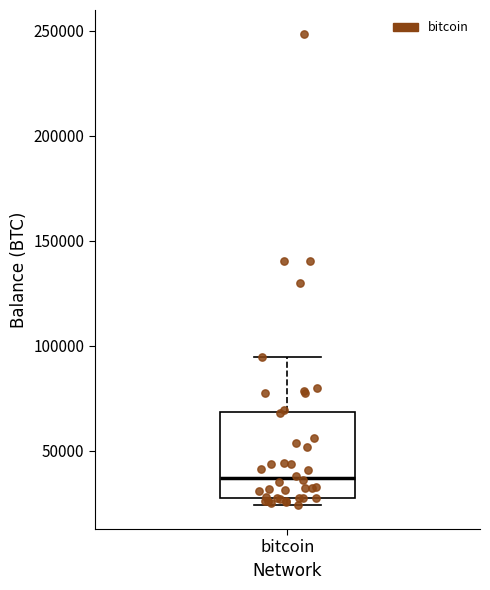

Where does the upper whisker of the box for bitcoin end on the y-axis? The values are not printed on the chart, so give them approximately, as read against the axis.

95000